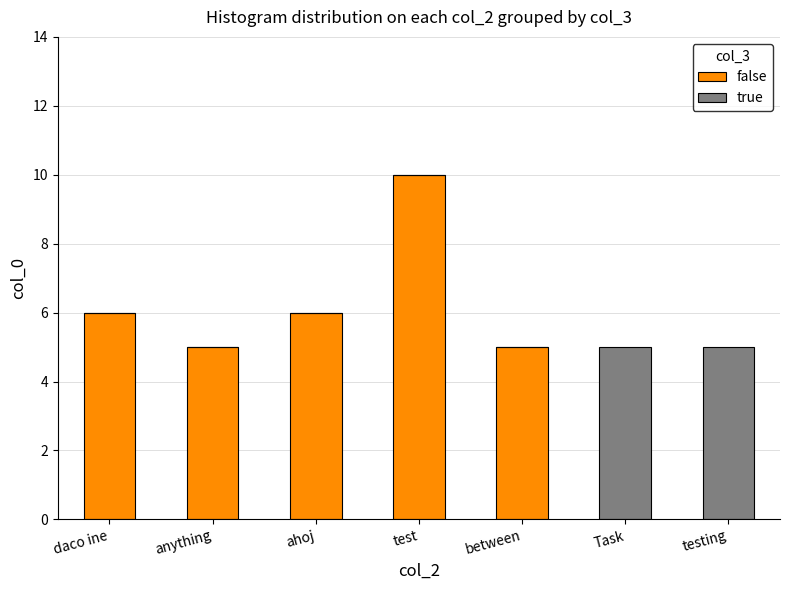

What are all the series names shown in the legend?

false, true